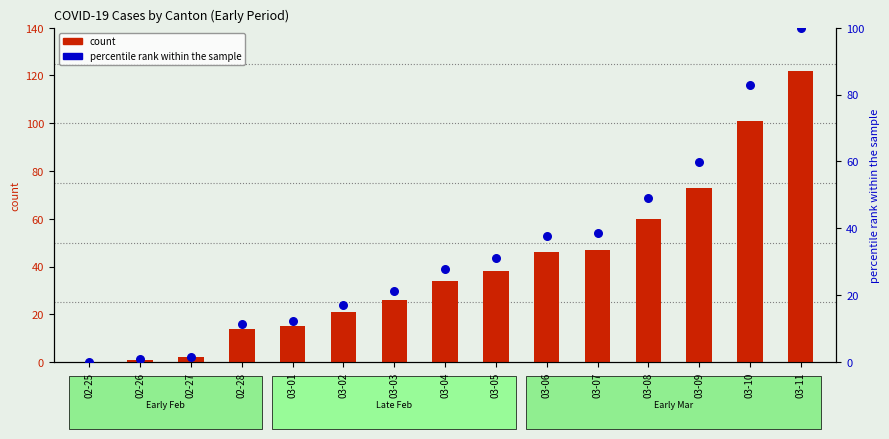

Is the value of CH (total) at 03-11 greater than the value of percentile rank within the sample at 02-25?

Yes